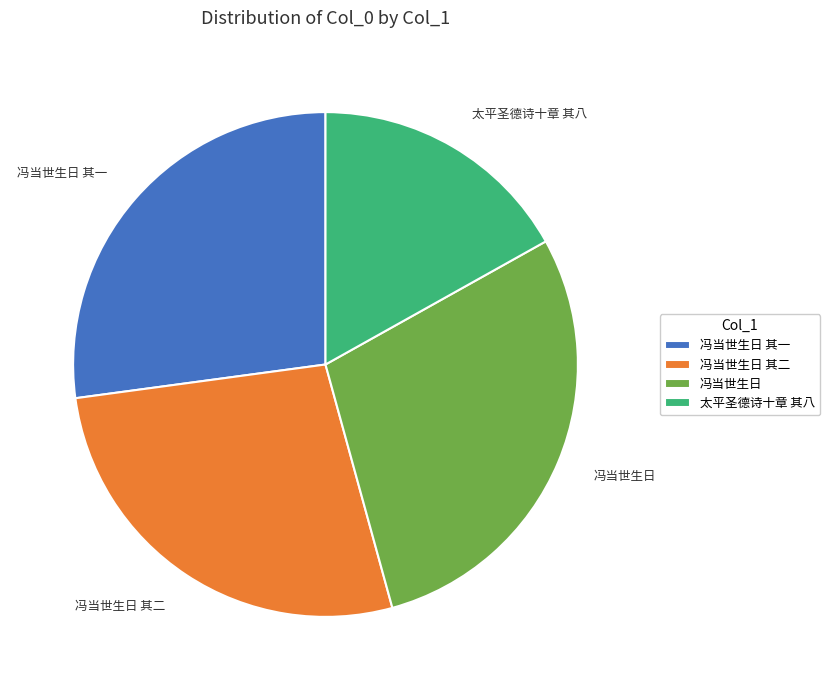

Is it true that 太平圣德诗十章 其八 is 8% of the pie?

False